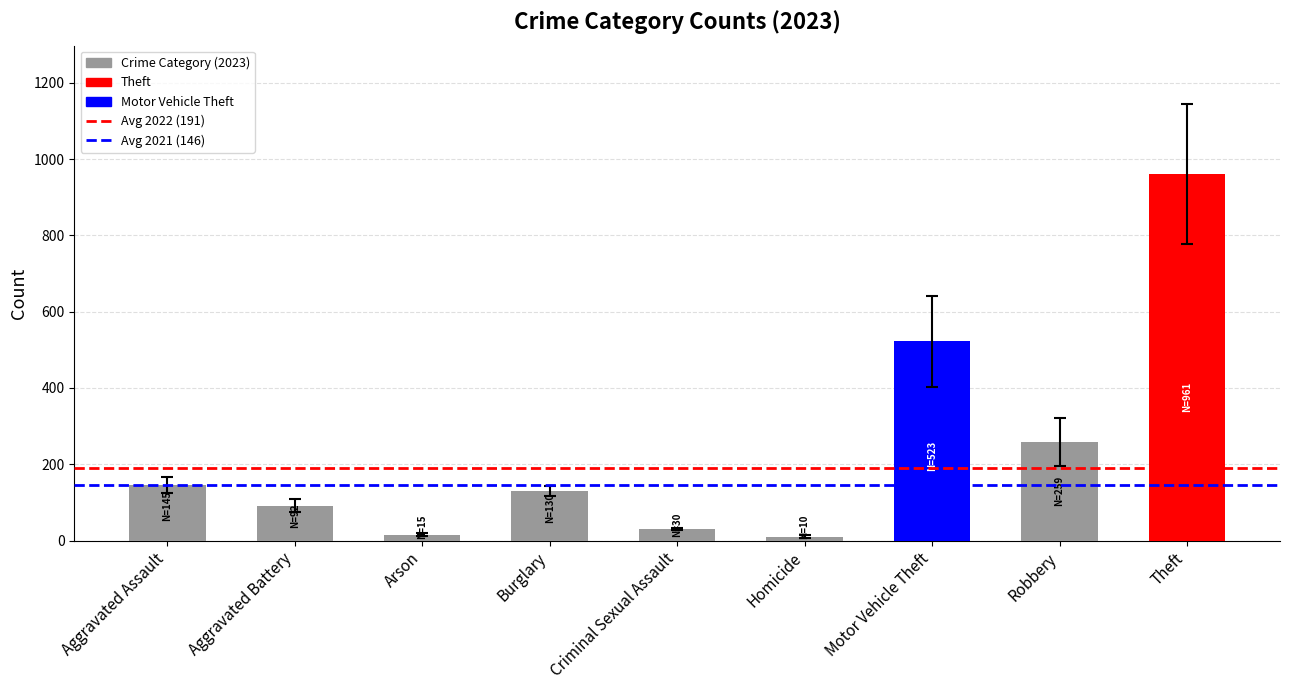

What is the ratio of the value at Theft to the value at Motor Vehicle Theft?

1.8